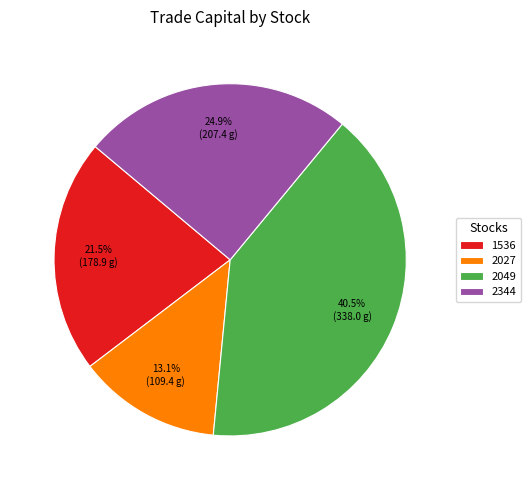

Which category has the biggest portion of the pie?

2049